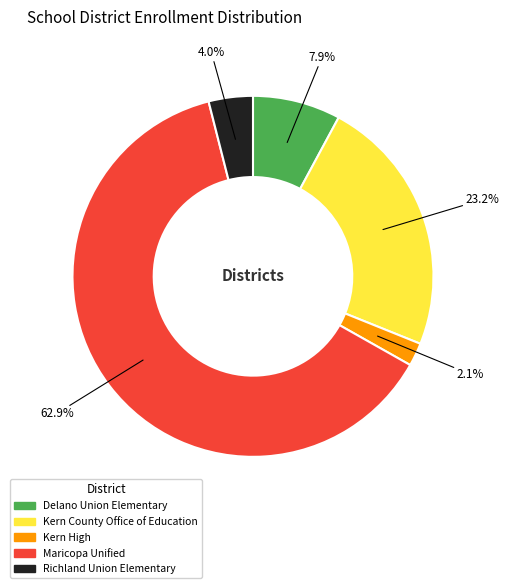

How many slices are in this pie chart?

5